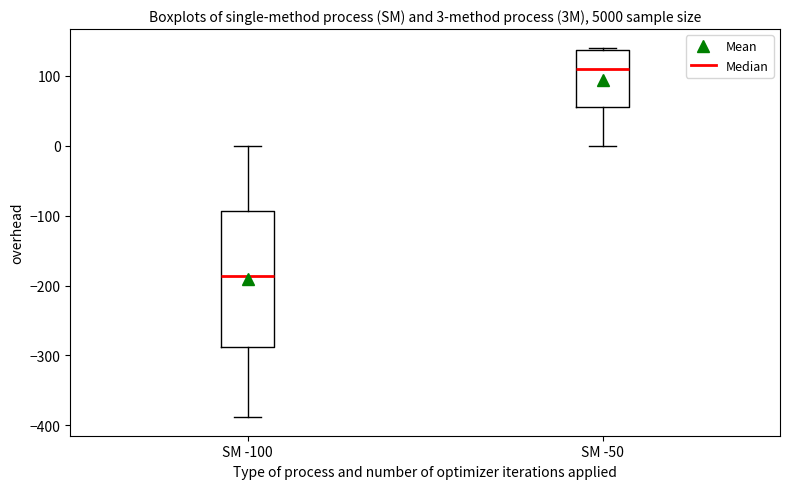

Which box has the lowest median line?

SM -100